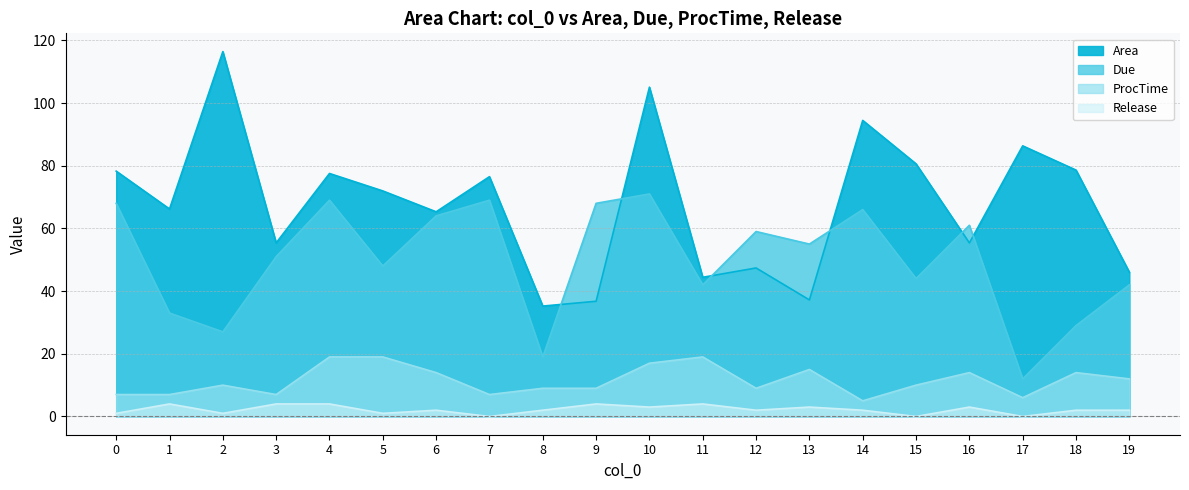

Reading left to right, transcribe all the data shown in this chart.

Area: 0=78.3	1=66.2	2=116.4	3=55.4	4=77.5	5=72.0	6=65.3	7=76.5	8=35.2	9=36.8	10=105.1	11=44.4	12=47.4	13=37.2	14=94.5	15=80.6	16=55.4	17=86.3	18=78.6	19=46.0
Due: 0=68.0	1=33.0	2=27.0	3=51.0	4=69.0	5=48.0	6=64.0	7=69.0	8=19.0	9=68.0	10=71.0	11=42.0	12=59.0	13=55.0	14=66.0	15=44.0	16=61.0	17=12.0	18=29.0	19=42.0
ProcTime: 0=7.0	1=7.0	2=10.0	3=7.0	4=19.0	5=19.0	6=14.0	7=7.0	8=9.0	9=9.0	10=17.0	11=19.0	12=9.0	13=15.0	14=5.0	15=10.0	16=14.0	17=6.0	18=14.0	19=12.0
Release: 0=1.0	1=4.0	2=1.0	3=4.0	4=4.0	5=1.0	6=2.0	7=0.0	8=2.0	9=4.0	10=3.0	11=4.0	12=2.0	13=3.0	14=2.0	15=0.0	16=3.0	17=0.0	18=2.0	19=2.0